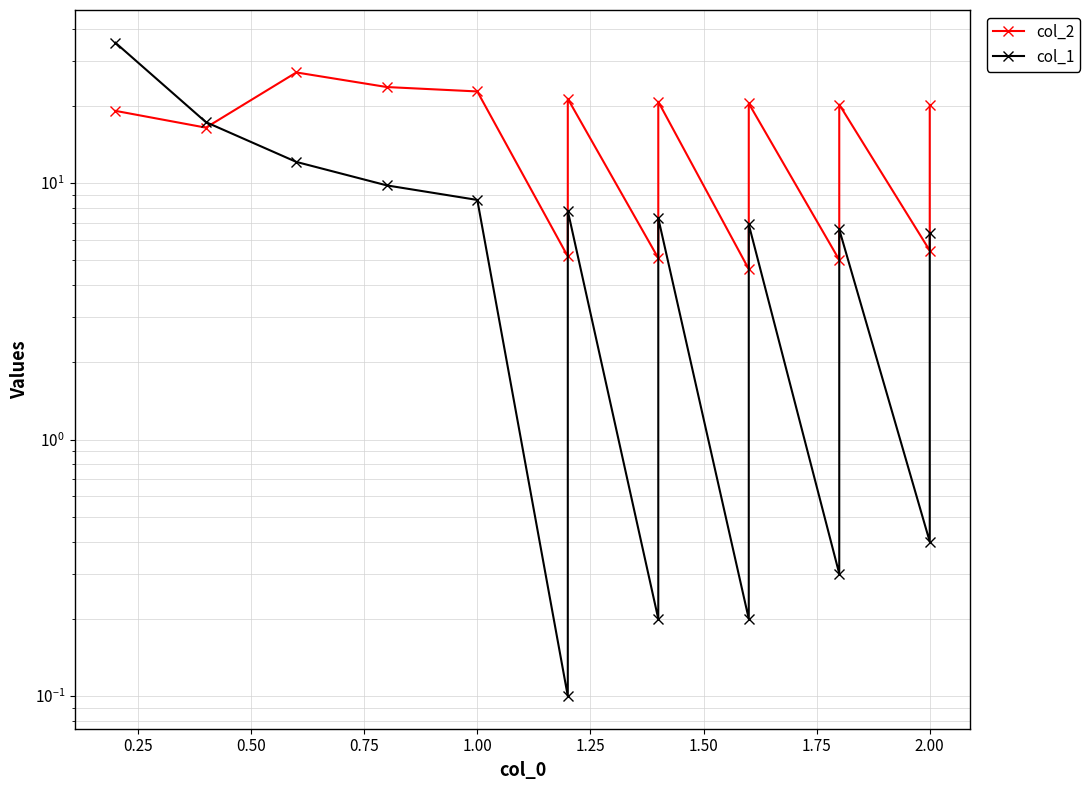

What are all the series names shown in the legend?

col_2, col_1